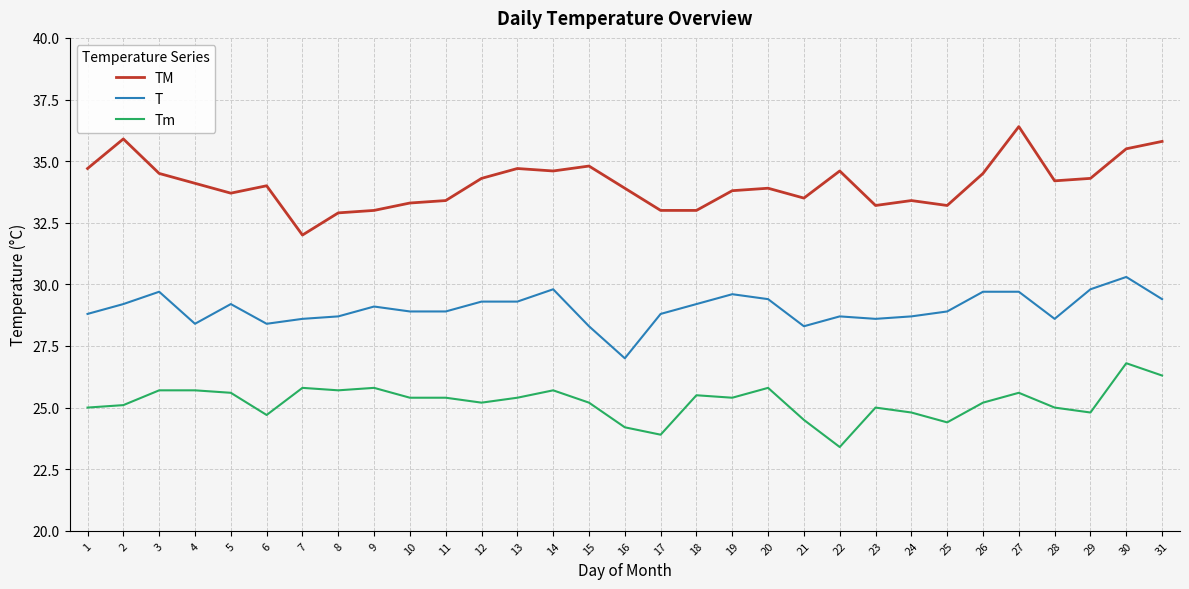

Which category has the lowest value across all series?

22